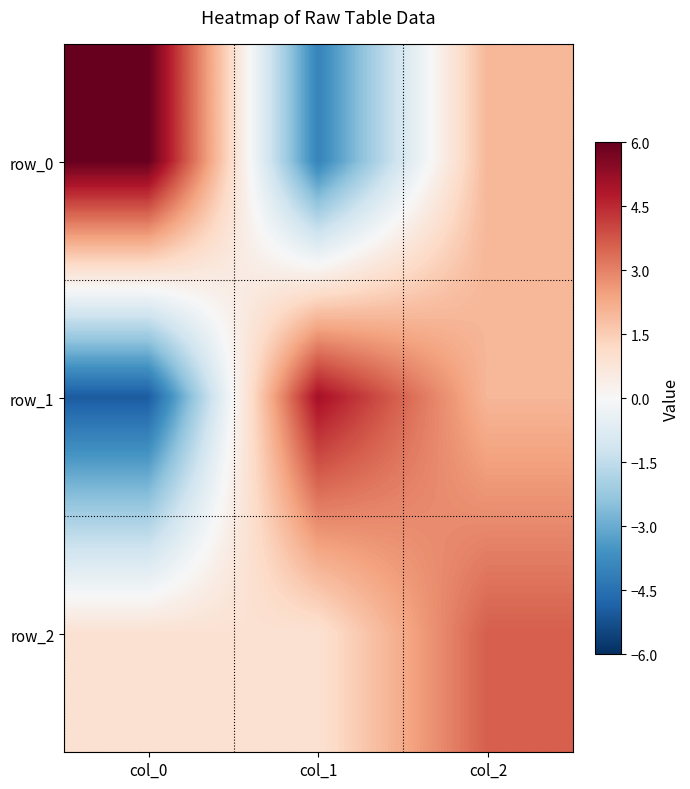

The value of row_0 at col_0 is 10.1. True or false?

False